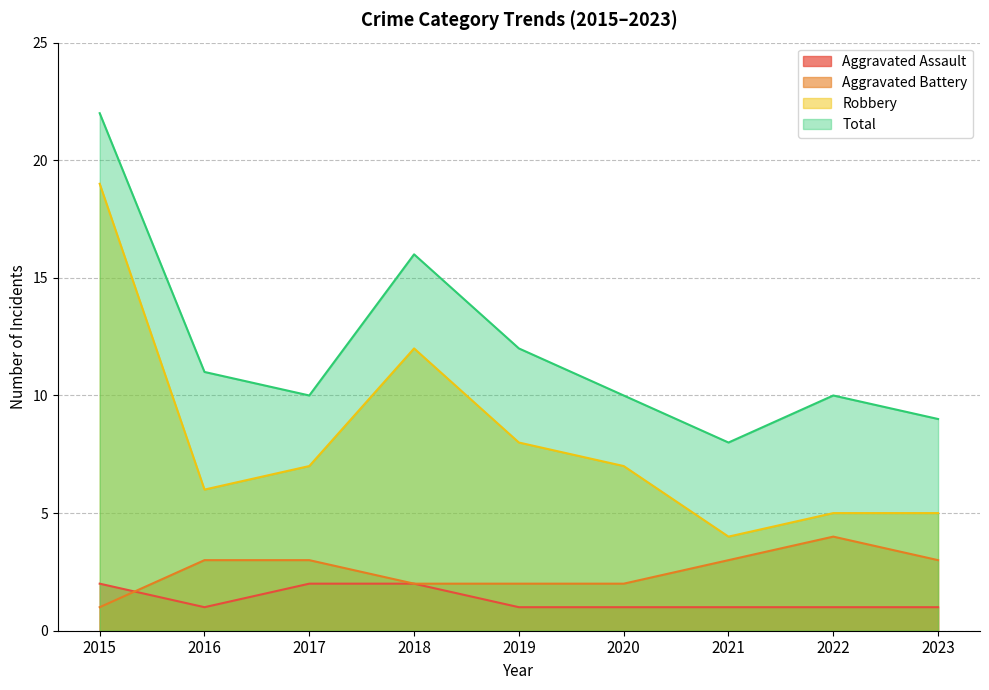

Which series has the largest total across all categories?

Total